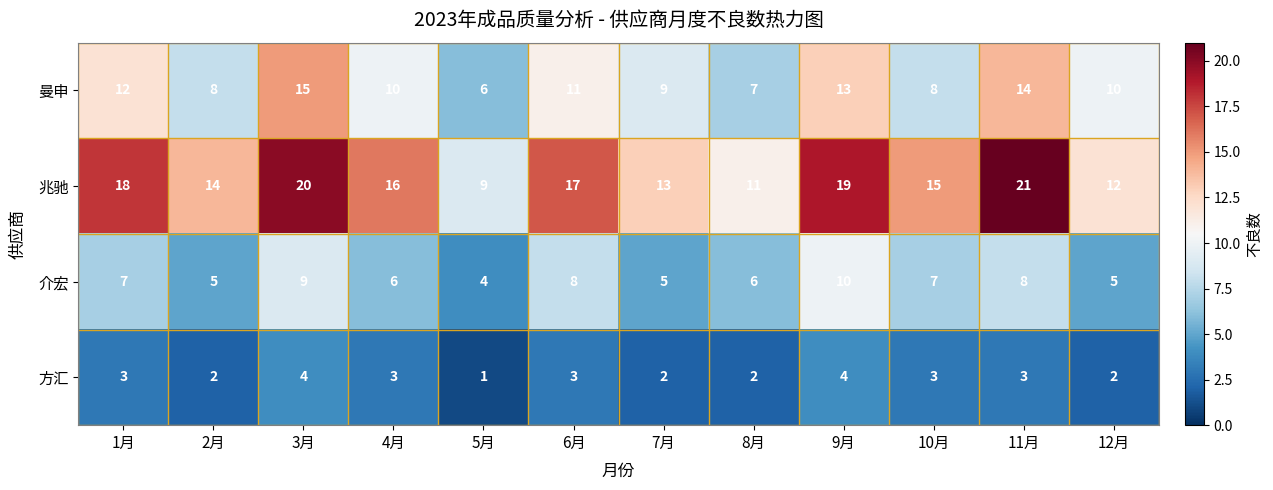

Rank the series by their maximum value, from lowest to highest.

方汇, 介宏, 曼申, 兆驰